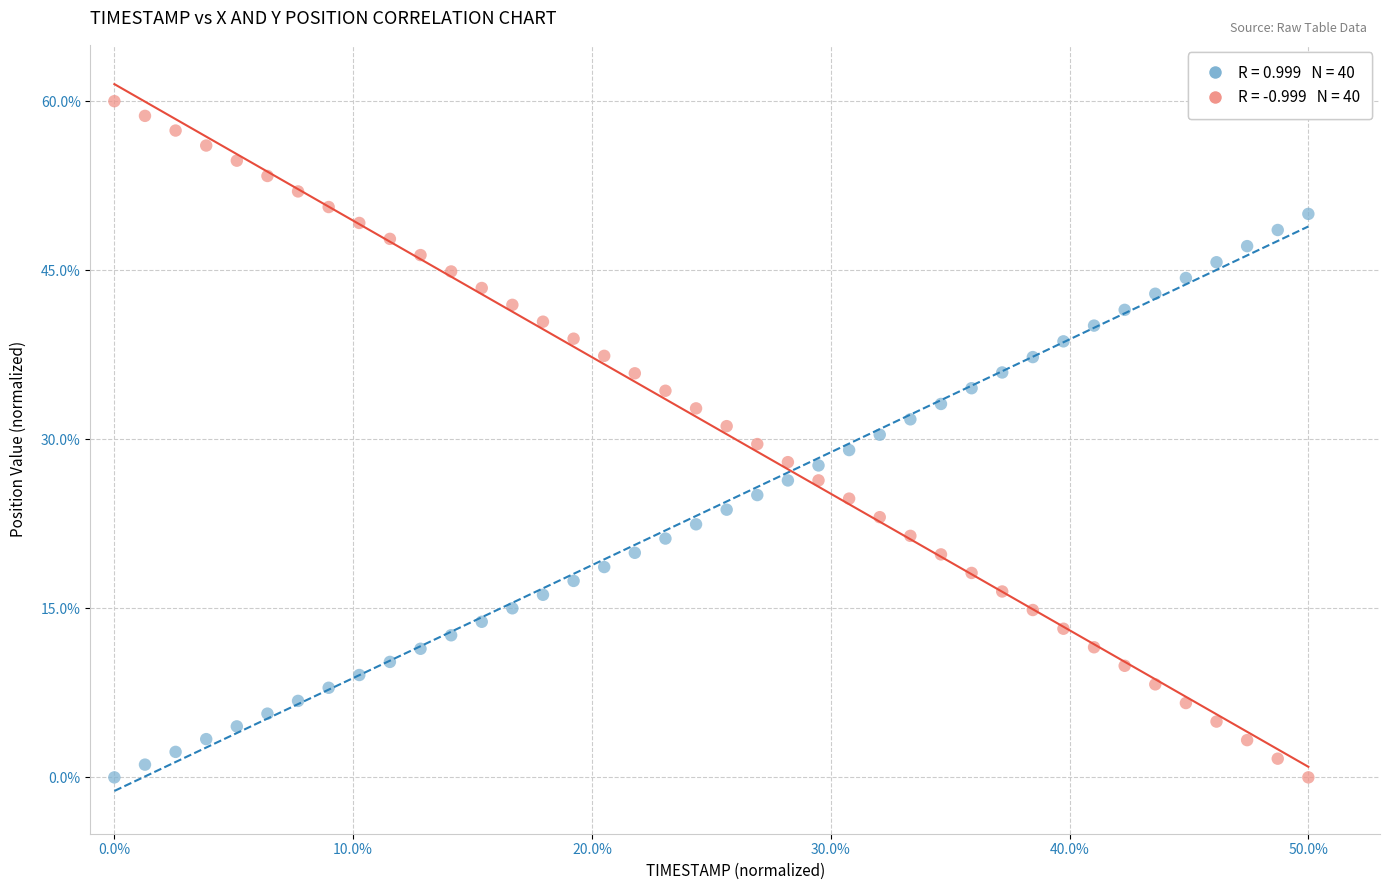

Across all data points, what is the range of X values (max minus min)?

50.0